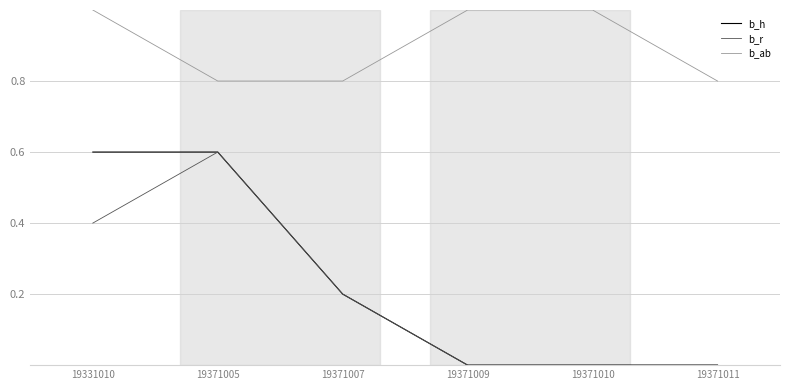

The b_ab series shows 1.4 at 19371010. True or false?

False